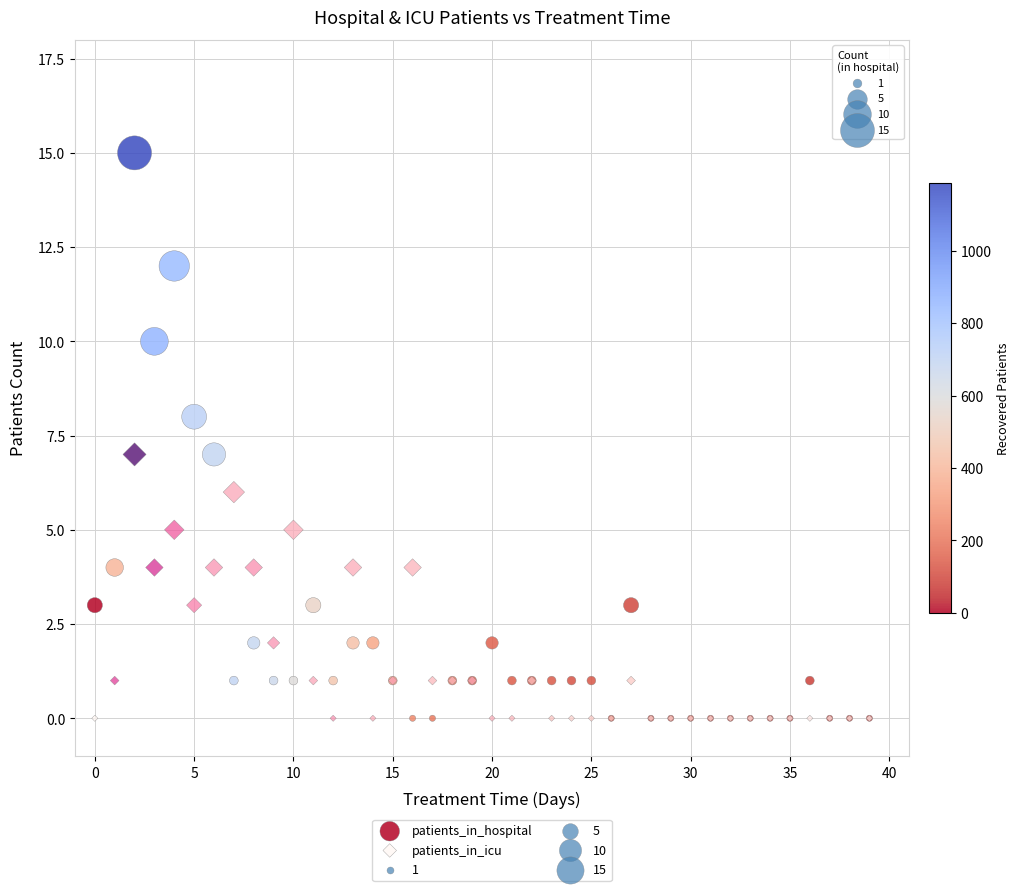

Which series contains the highest Y value?

patients_in_hospital